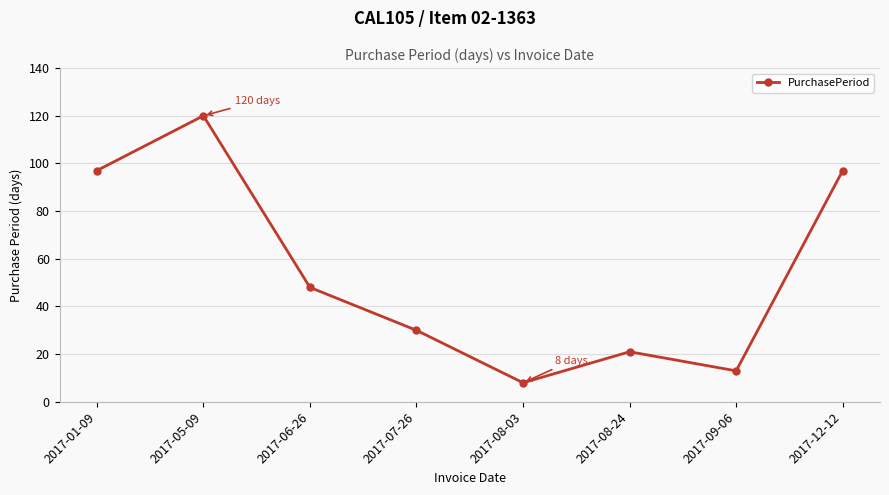

What is the smallest value displayed?

8